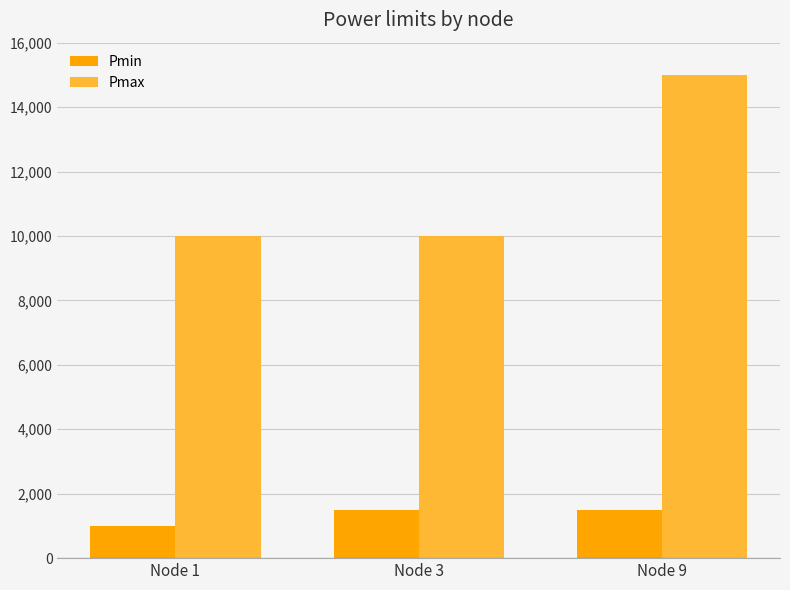

At Node 9, list the series in order from largest to smallest.

Pmax, Pmin